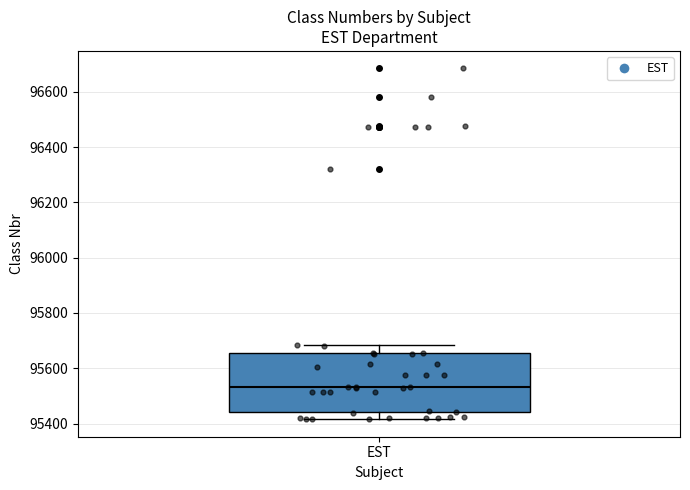

Where does the median line of the box for EST sit on the y-axis? The values are not printed on the chart, so give them approximately, as read against the axis.

95540